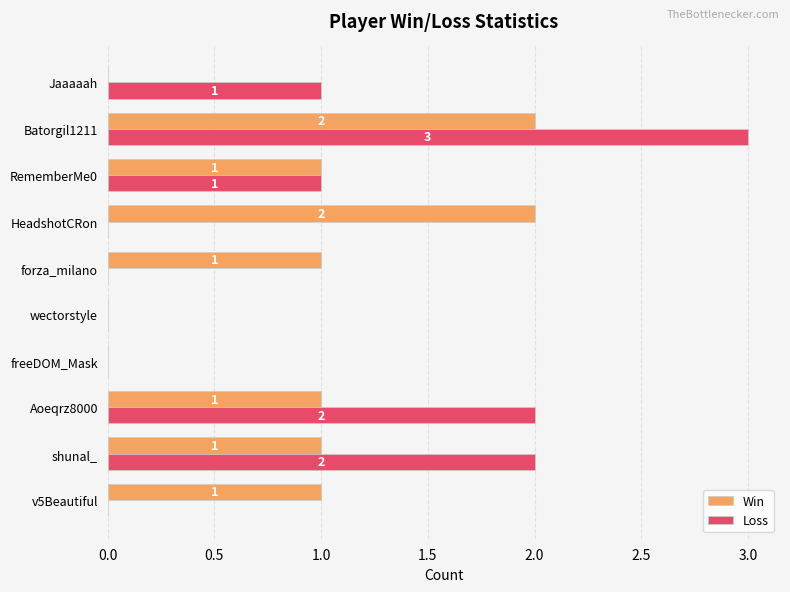

How many Loss values are between 0 and 2?

9